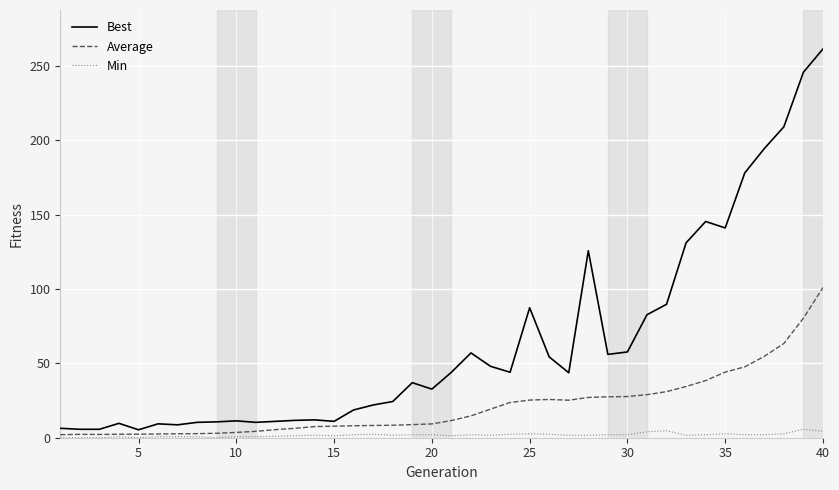

Which series has the largest range (max minus min)?

Best